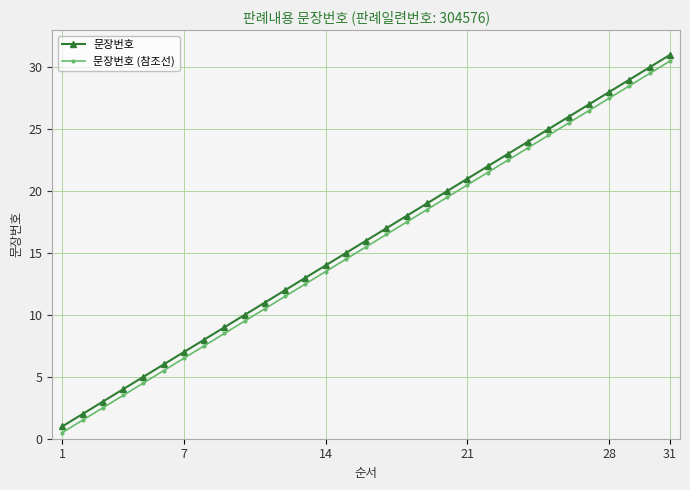

What is the value of the 문장번호 (참조선) point at the 15th from the left?

14.5